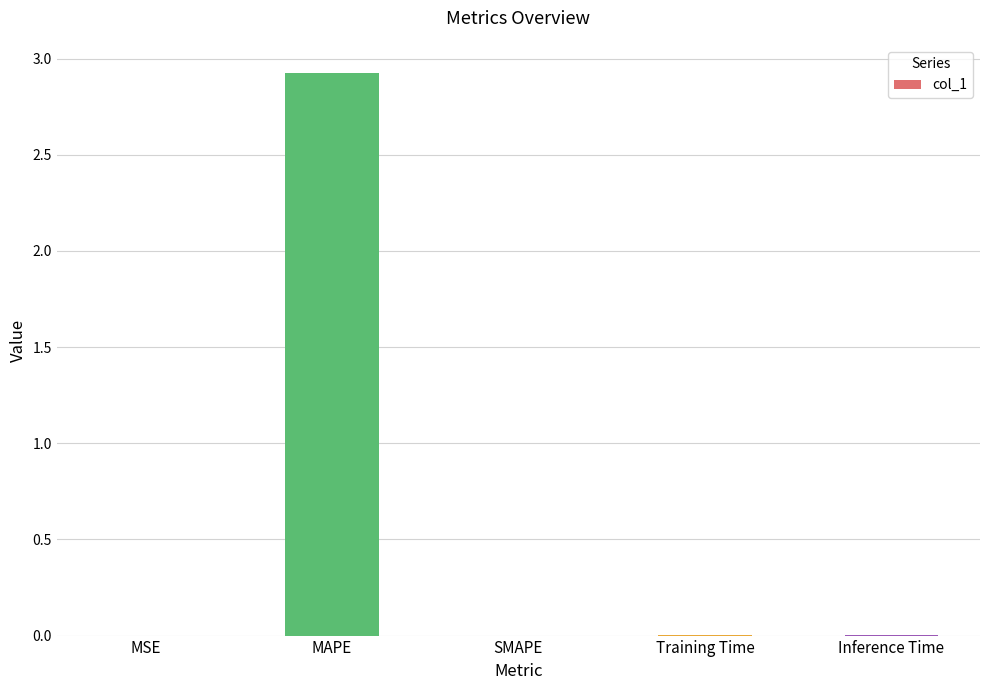

What is the sum of all values?

2.9